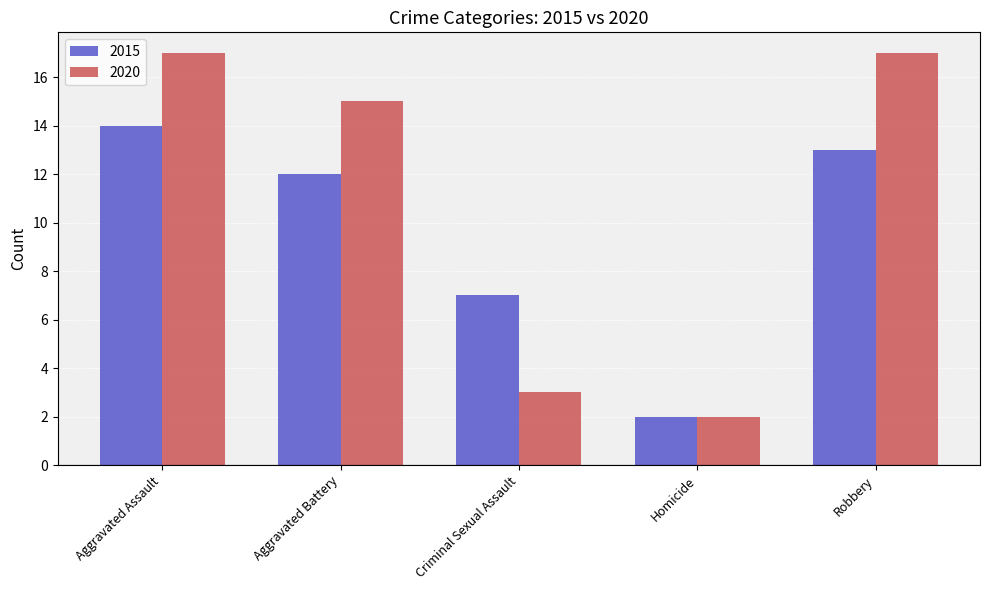

What is the average value of the 2015 series?

10